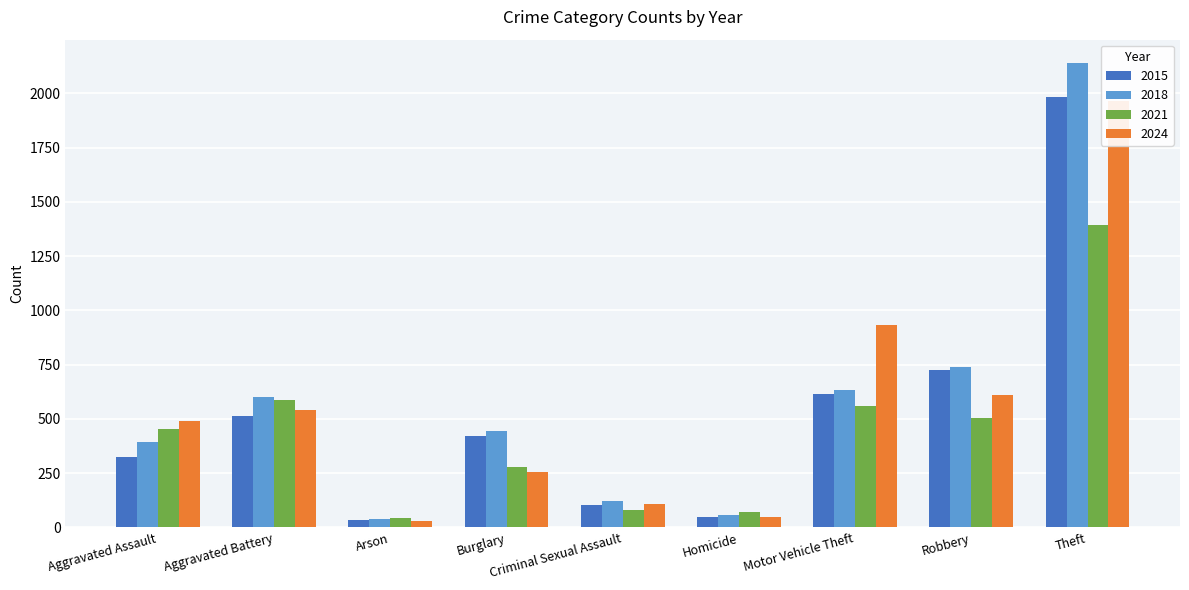

Reading left to right, transcribe all the data shown in this chart.

2015: Aggravated Assault=323	Aggravated Battery=515	Arson=35	Burglary=421	Criminal Sexual Assault=105	Homicide=50	Motor Vehicle Theft=614	Robbery=726	Theft=1981
2018: Aggravated Assault=392	Aggravated Battery=600	Arson=37	Burglary=443	Criminal Sexual Assault=123	Homicide=56	Motor Vehicle Theft=631	Robbery=741	Theft=2140
2021: Aggravated Assault=452	Aggravated Battery=587	Arson=44	Burglary=280	Criminal Sexual Assault=80	Homicide=69	Motor Vehicle Theft=560	Robbery=506	Theft=1392
2024: Aggravated Assault=492	Aggravated Battery=543	Arson=28	Burglary=254	Criminal Sexual Assault=107	Homicide=48	Motor Vehicle Theft=931	Robbery=610	Theft=1965